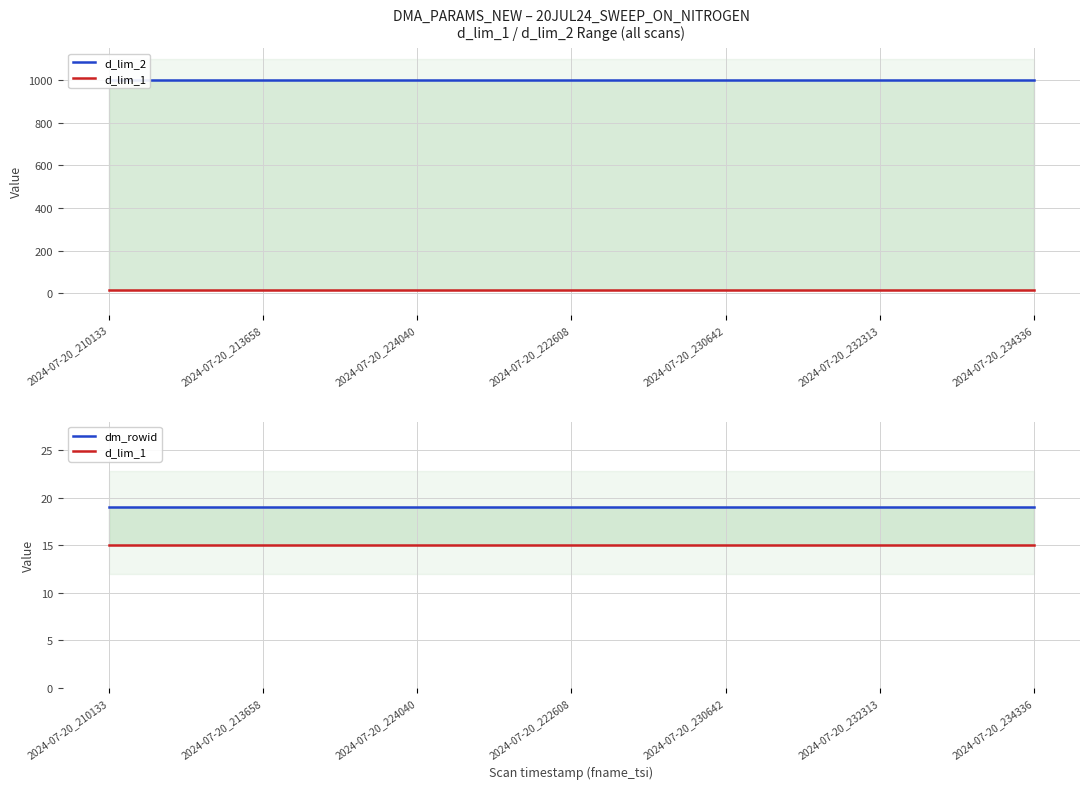

How many lines are shown in the chart?

3